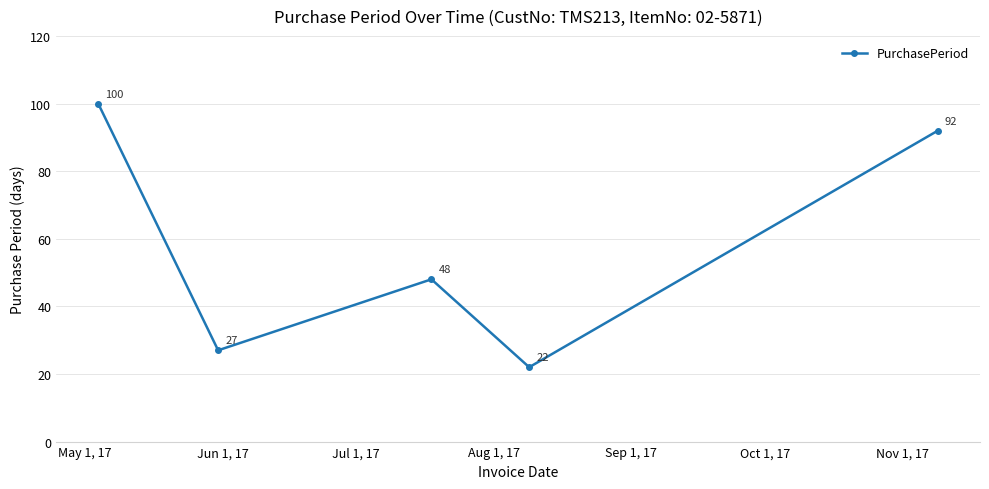

True or false: the data has more than 2 interior local peaks.

False